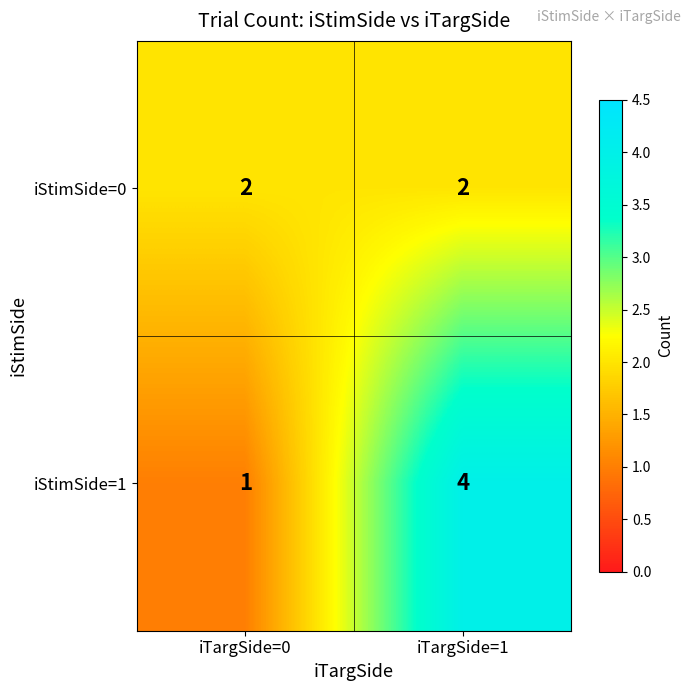

Reading left to right, extract all data points from this chart.

iStimSide=0: 2	2
iStimSide=1: 1	4